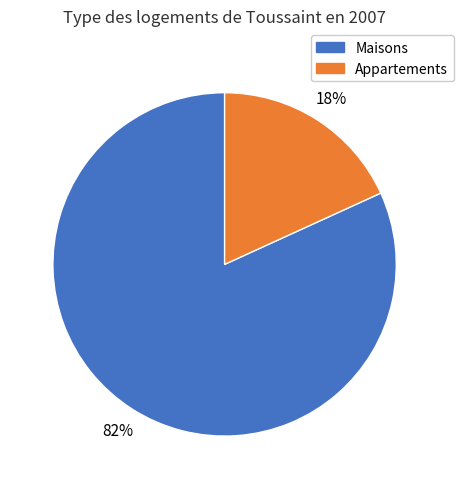

How many segments does this pie chart have?

2